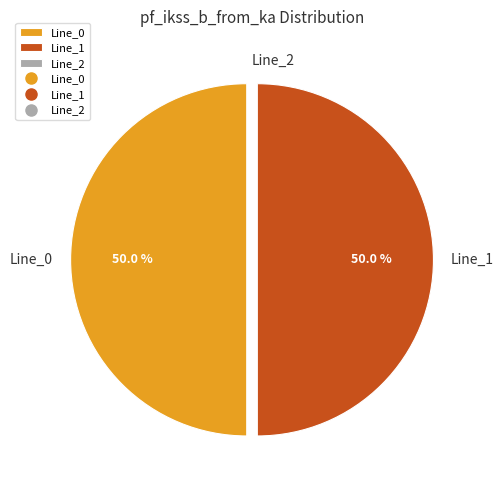

Approximately how many times larger is the value at Line_1 compared to Line_0?

1.0